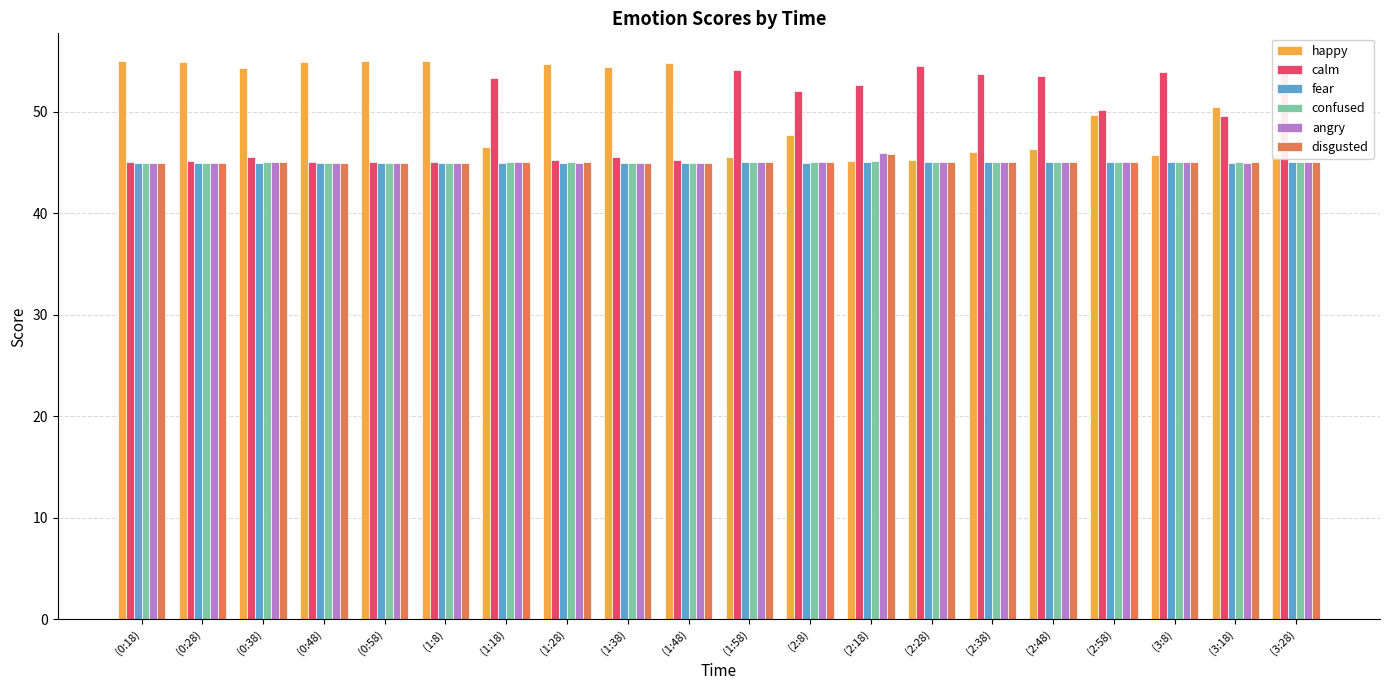

Which category has the highest value in the disgusted series?

(2:18)